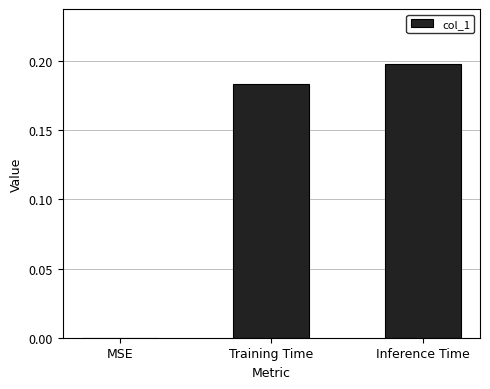

Where is the data nearest to the value 0?

MSE